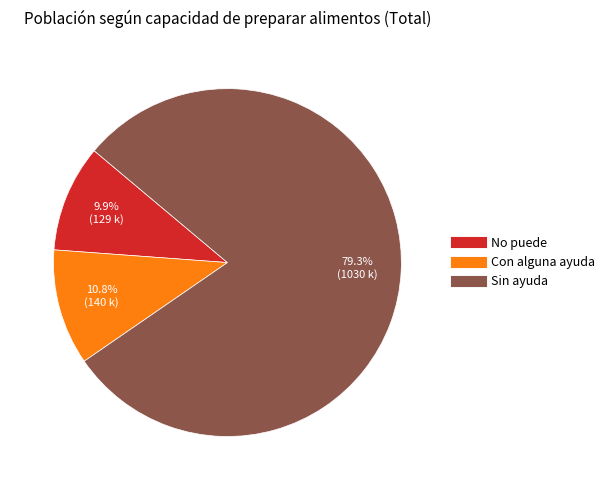

True or false: Sin ayuda accounts for 88% of the total.

False